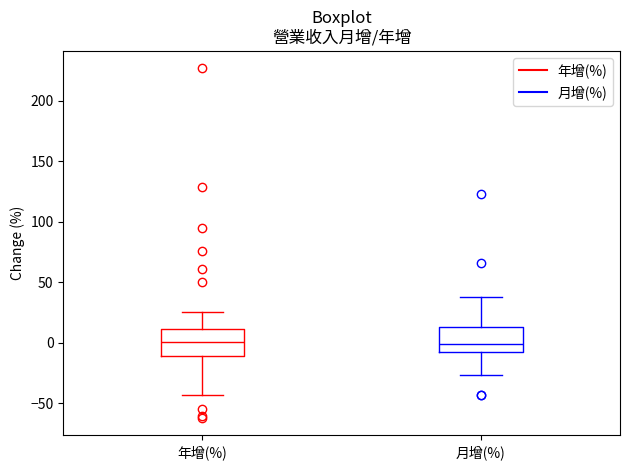

Where does the median line of the box for 年增(%) sit on the y-axis? The values are not printed on the chart, so give them approximately, as read against the axis.

0